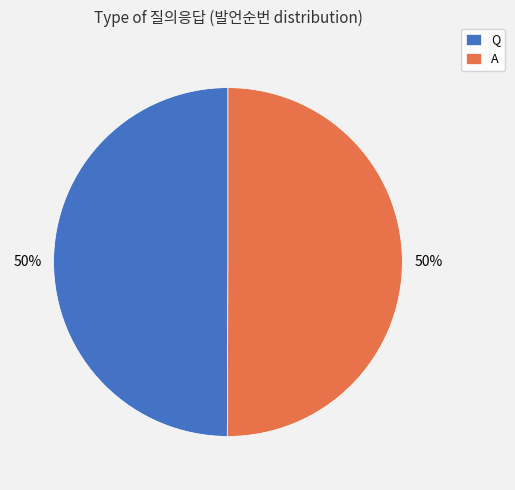

Approximately how many times larger is the value at Q compared to A?

1.0